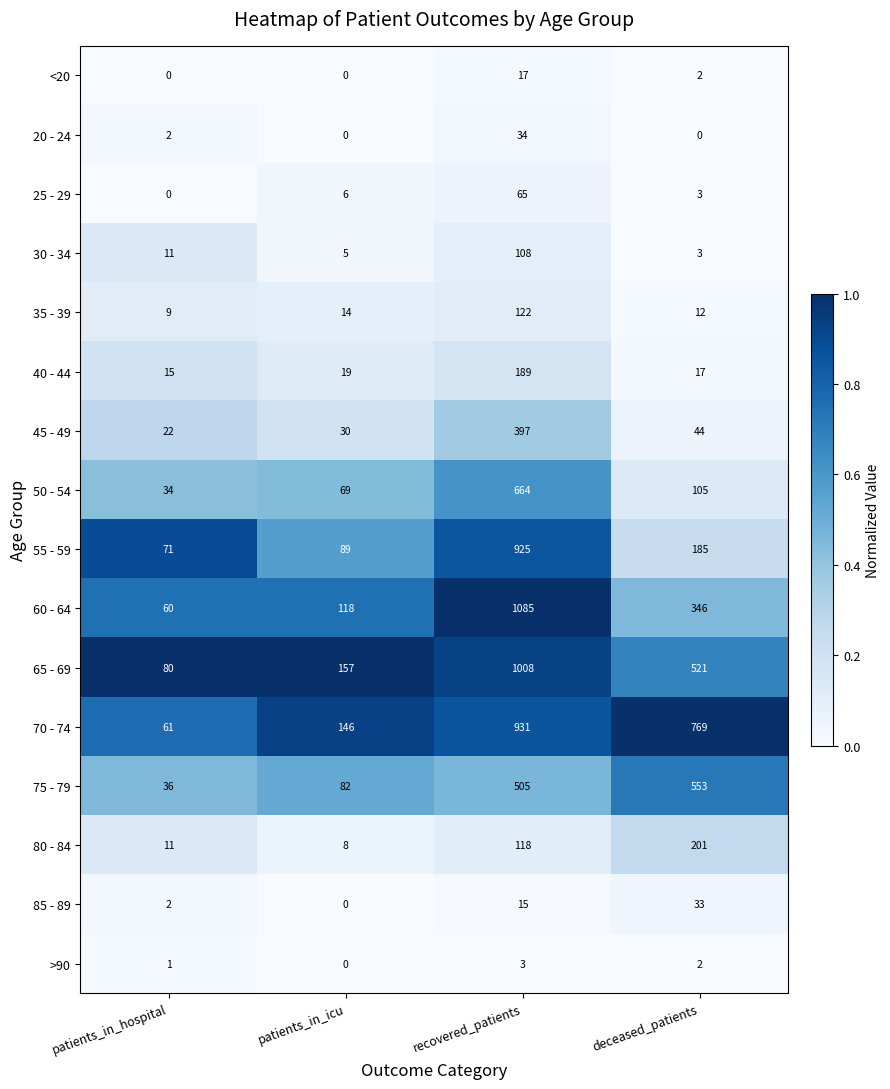

Rank the categories by 70 - 74 value from lowest to highest.

patients_in_hospital, patients_in_icu, deceased_patients, recovered_patients